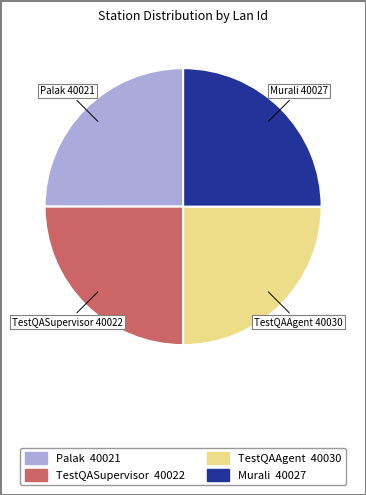

Is it true that TestQAAgent is 25% of the pie?

True